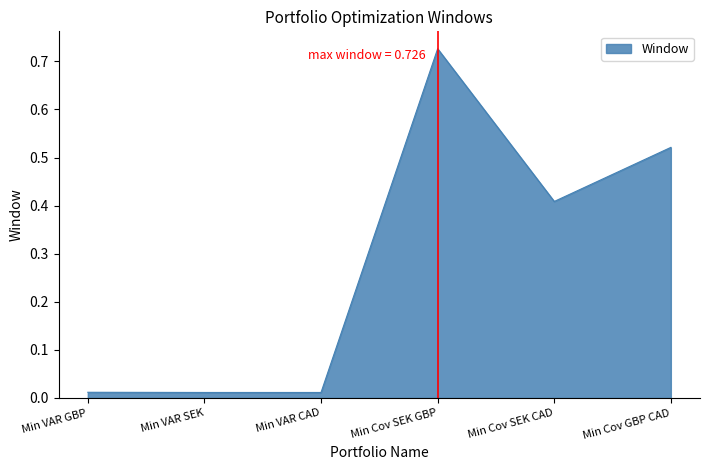

Is it true that the value at Min Cov GBP CAD is 0.2?

False